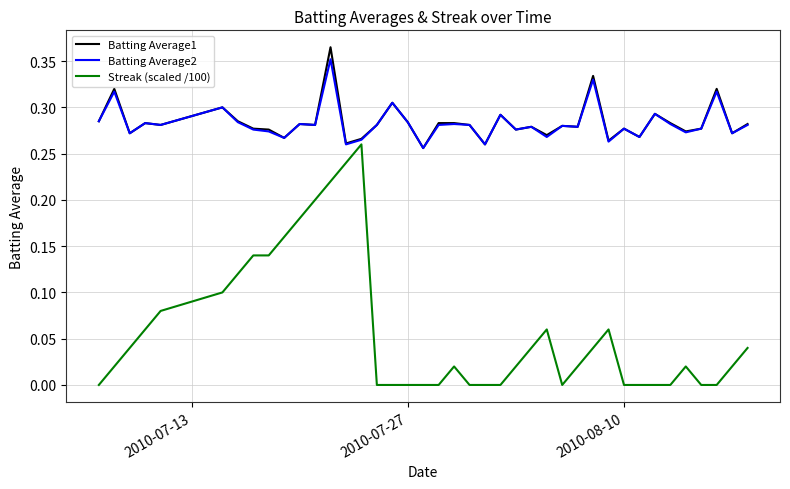

True or false: Streak (scaled /100) and Batting Average2 intersect in this chart.

False